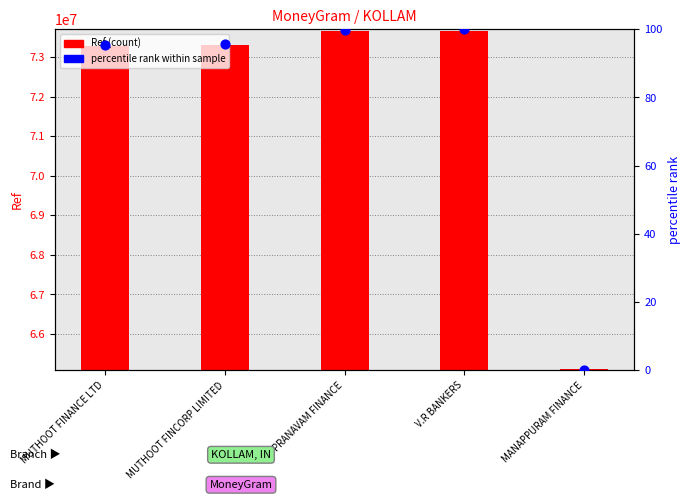

What are all the series names shown in the legend?

Ref (count), percentile rank